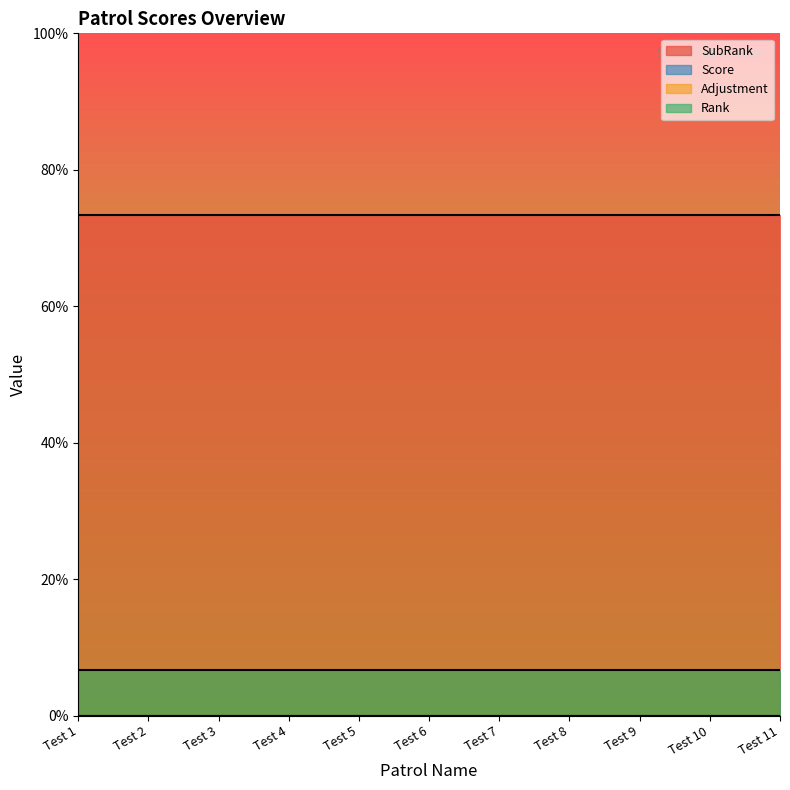

True or false: SubRank and Adjustment intersect in this chart.

False